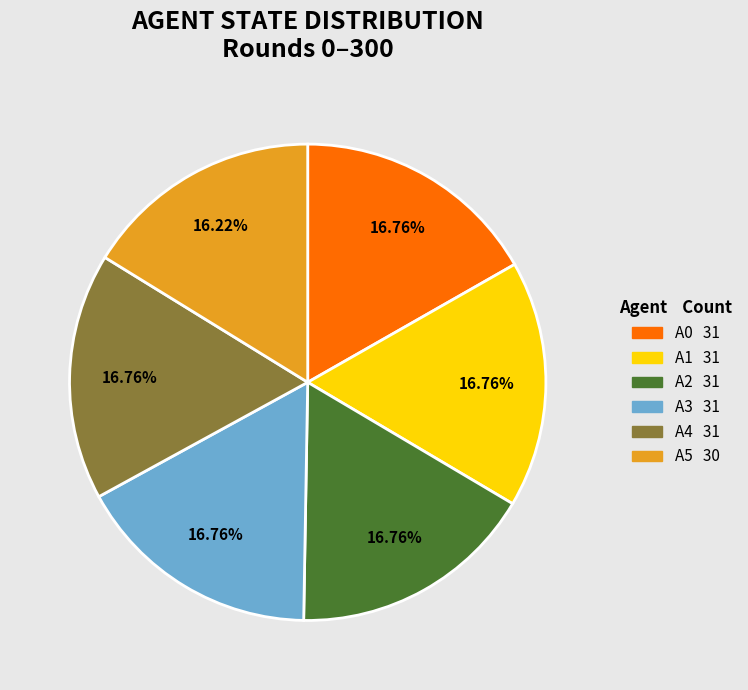

Is there a majority slice in this chart?

No